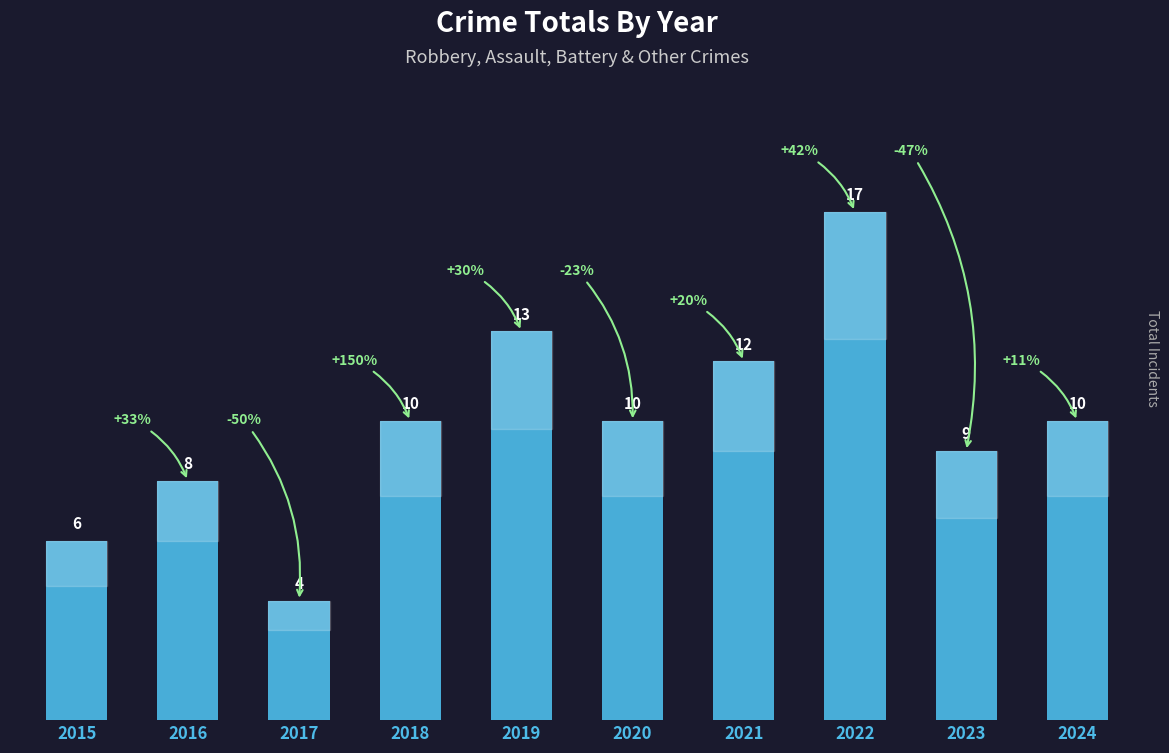

Which has a higher value, 2019 or 2018?

2019